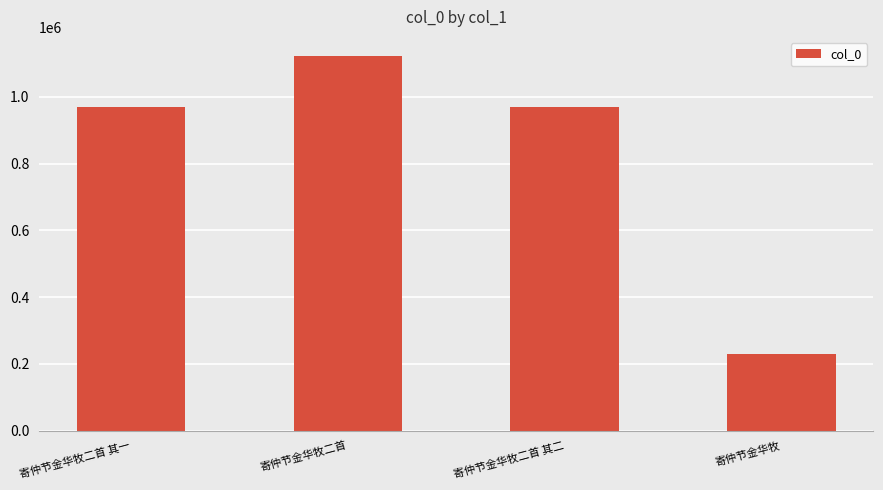

What is the label of the 1st bar from the right?

寄仲节金华牧